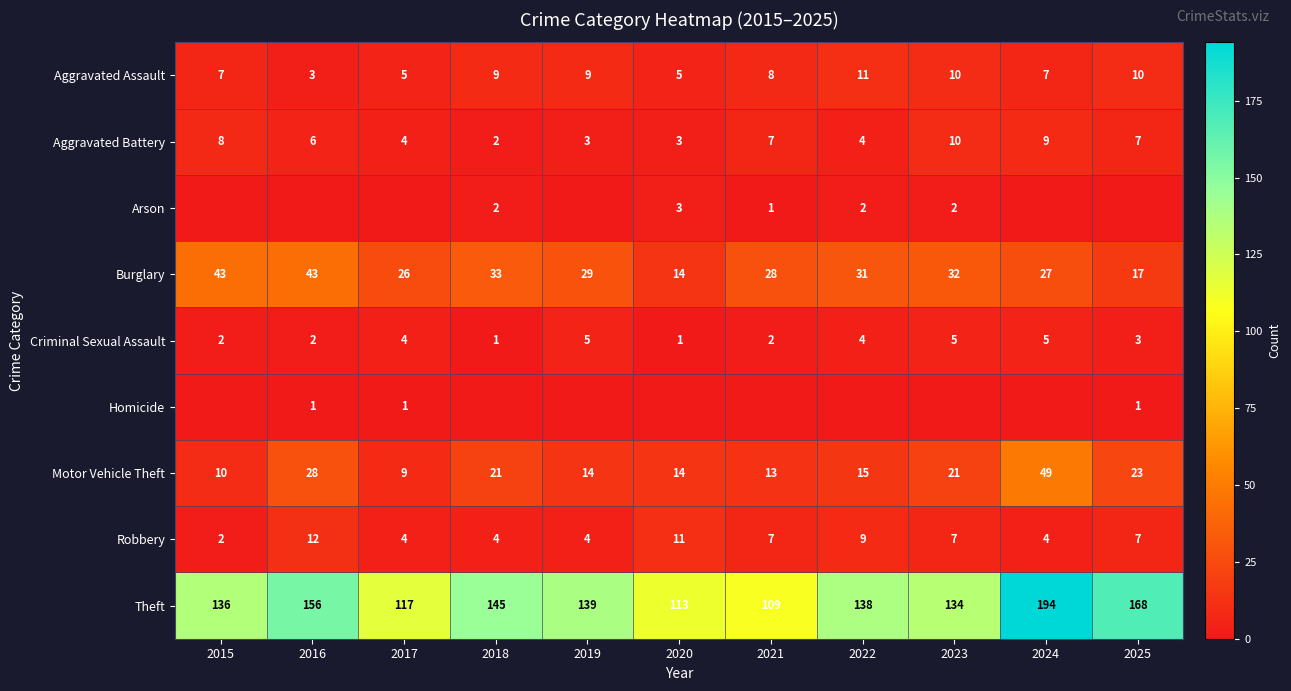

Is it true that Criminal Sexual Assault equals 5 at 2019?

True